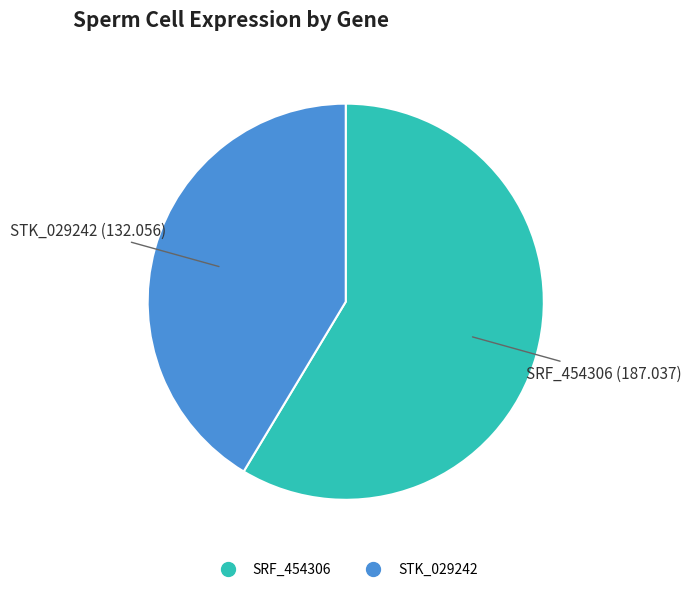

True or false: SRF_454306 accounts for 71% of the total.

False